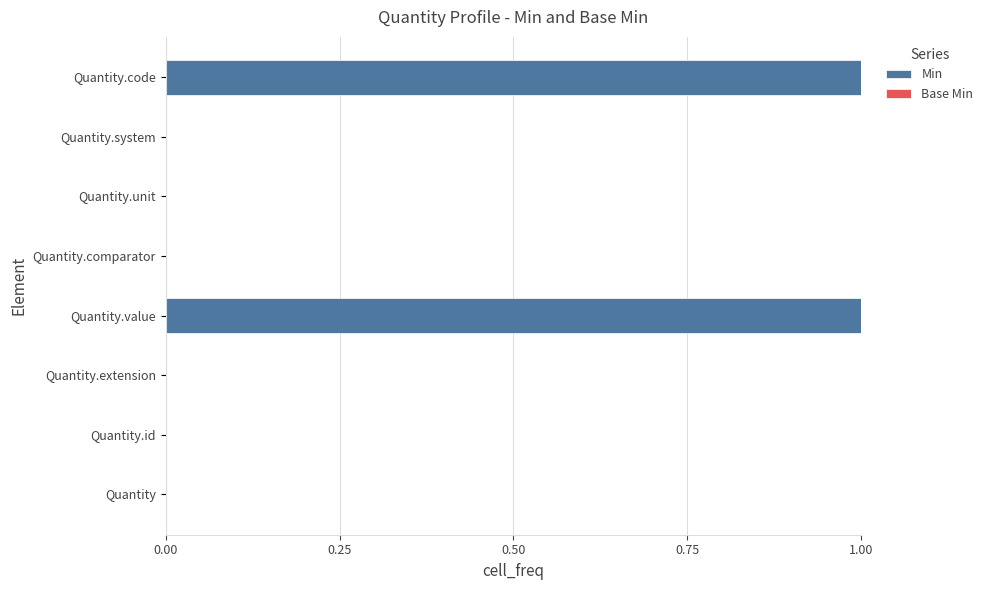

What is the change in value from Quantity to Quantity.value?

+1